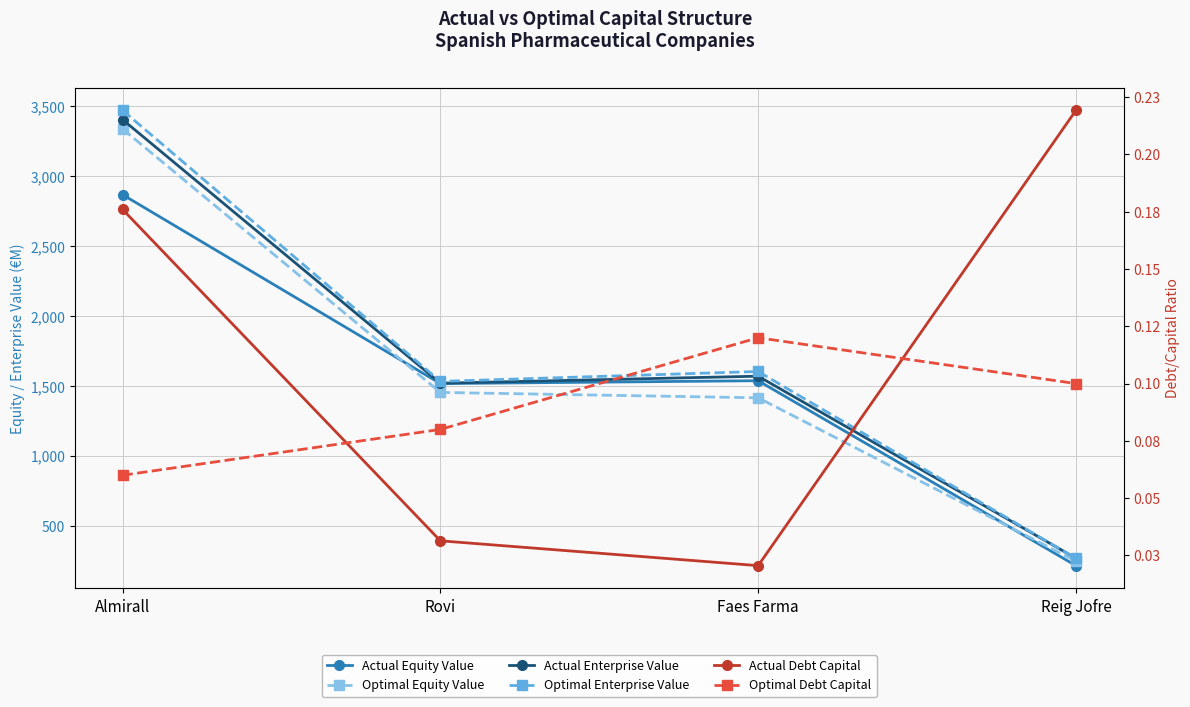

How many data points in Optimal Equity Value are above 1453?

2